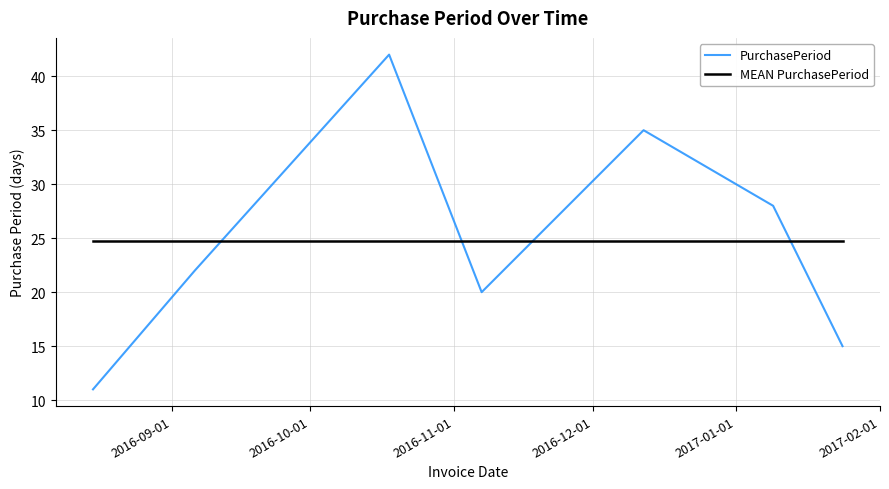

What is the minimum value for MEAN PurchasePeriod?

24.7